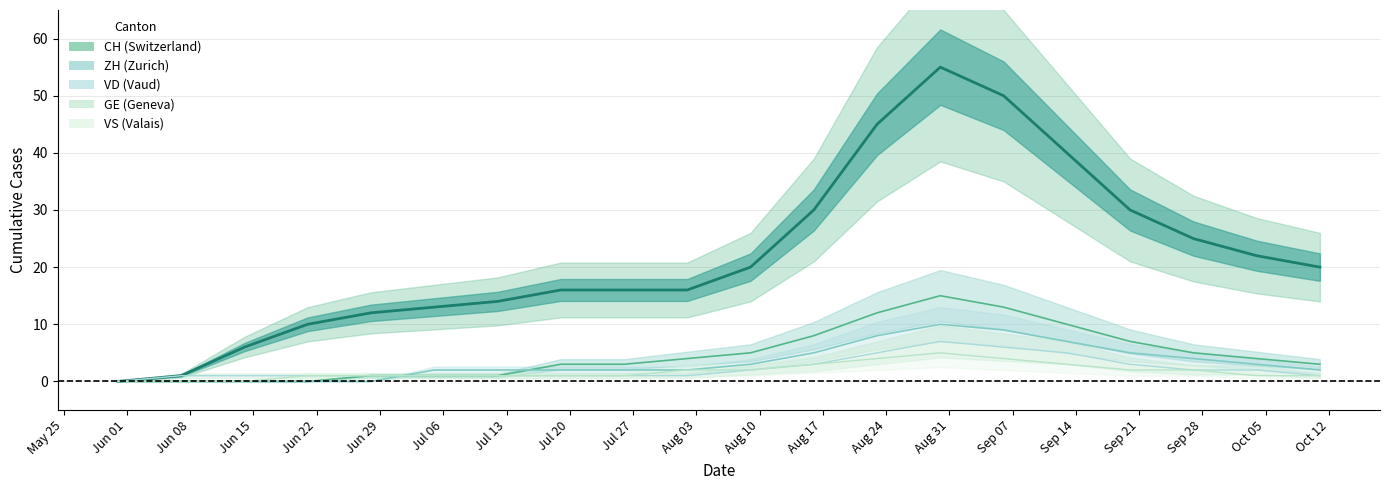

Is this an area chart (filled region under the line)?

No